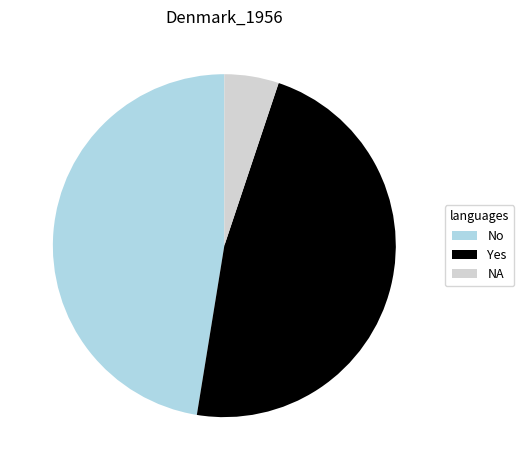

Combined, do No and Yes account for over 50%?

Yes